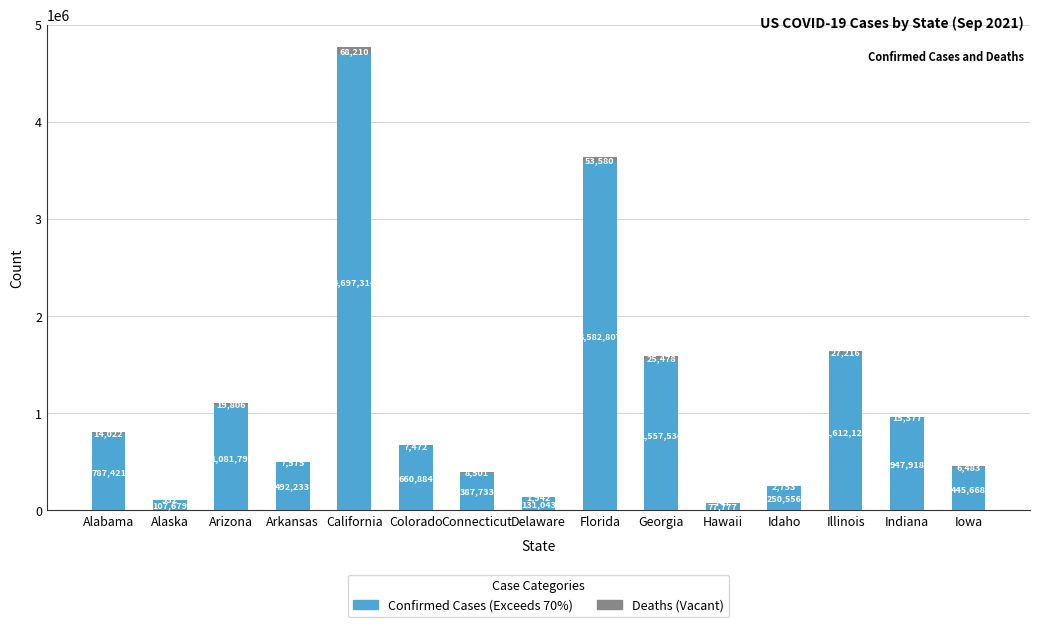

What is the total value across all series at Illinois?

1639345